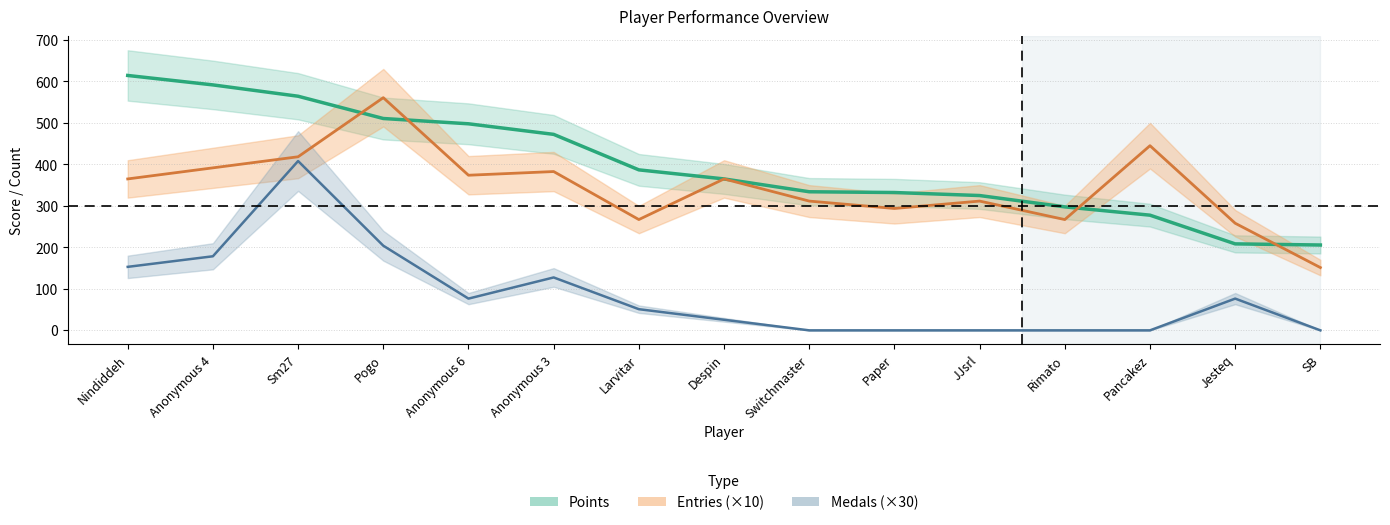

Reading left to right, what are all the values shown in this chart?

Points: 614.2	591.5	564.2	510.5	497.8	472.3	386.8	364.9	334.0	332.1	324.9	297.6	277.6	208.4	205.7
Entries: 364.9	391.6	418.3	560.7	373.8	382.7	267.0	364.9	311.5	293.7	311.5	267.0	445.0	258.1	151.3
Medals: 153.0	178.5	408.0	204.0	76.5	127.5	51.0	25.5	0.0	0.0	0.0	0.0	0.0	76.5	0.0